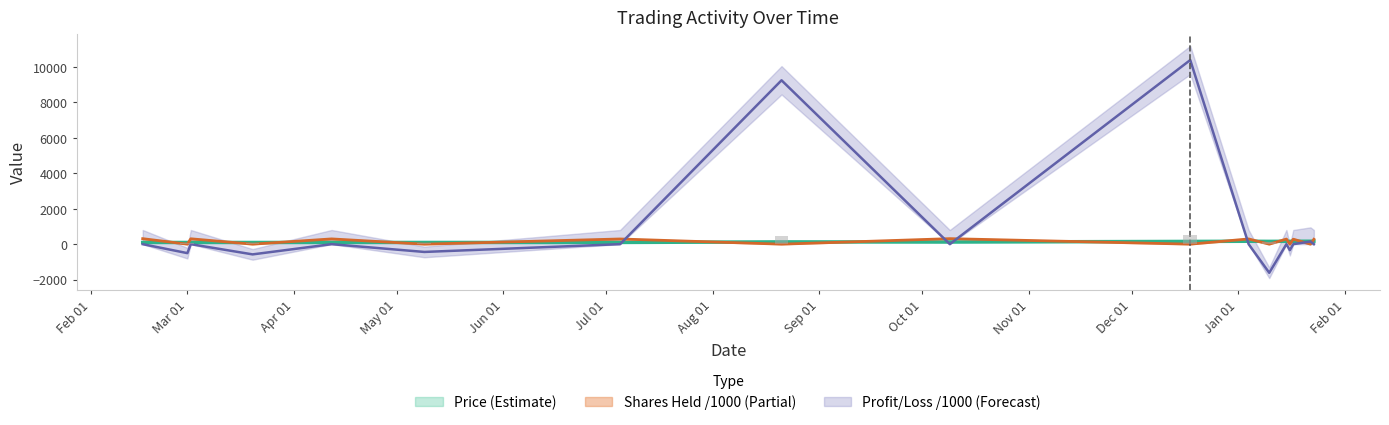

At which category does the chart reach its peak across all series?

2023-12-18